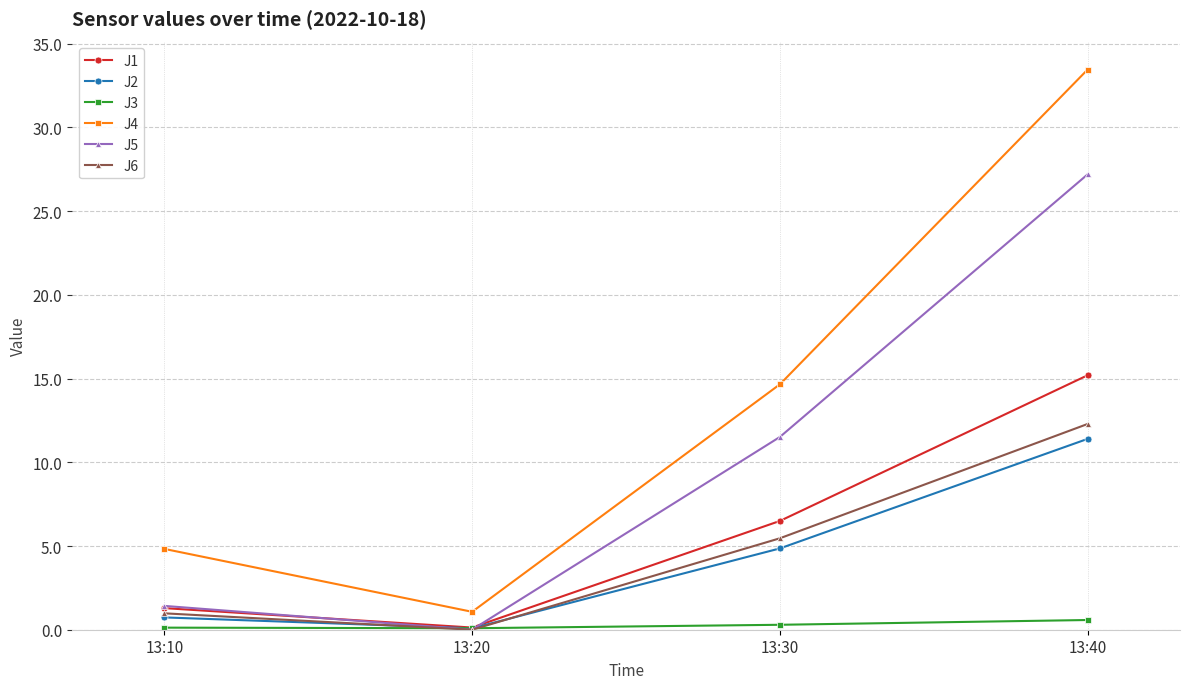

True or false: J1 and J4 intersect in this chart.

False